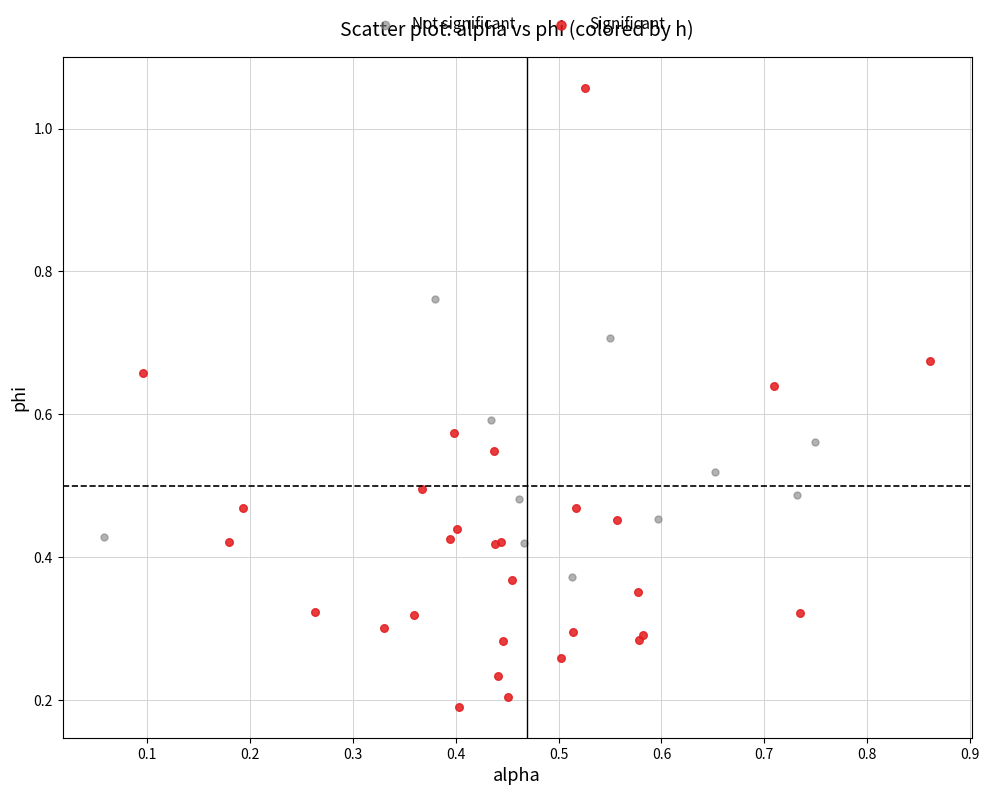

Which series contains the lowest Y value?

Significant